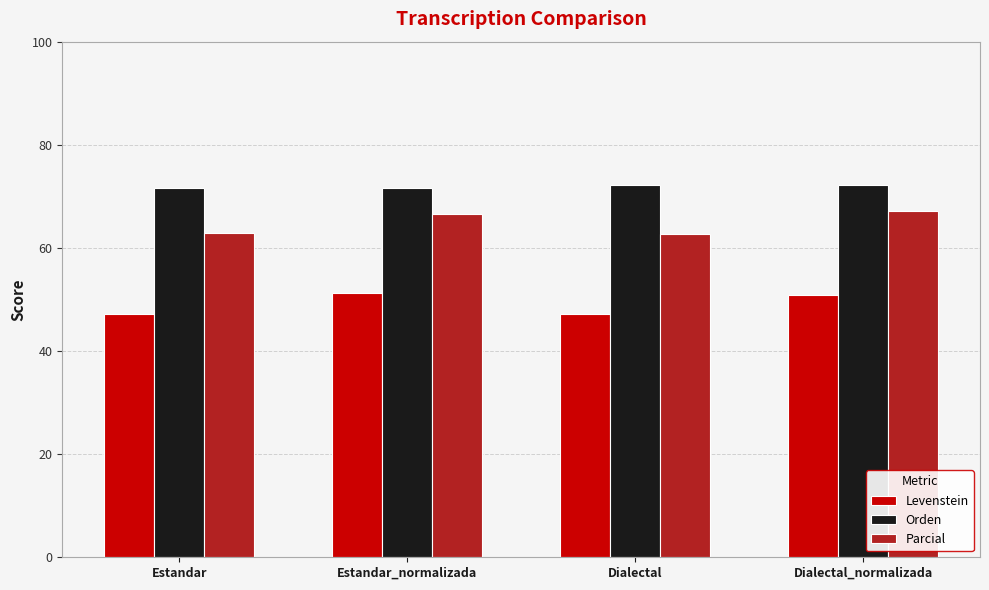

What is the value of the Orden bar at the 4th from the left?

72.2